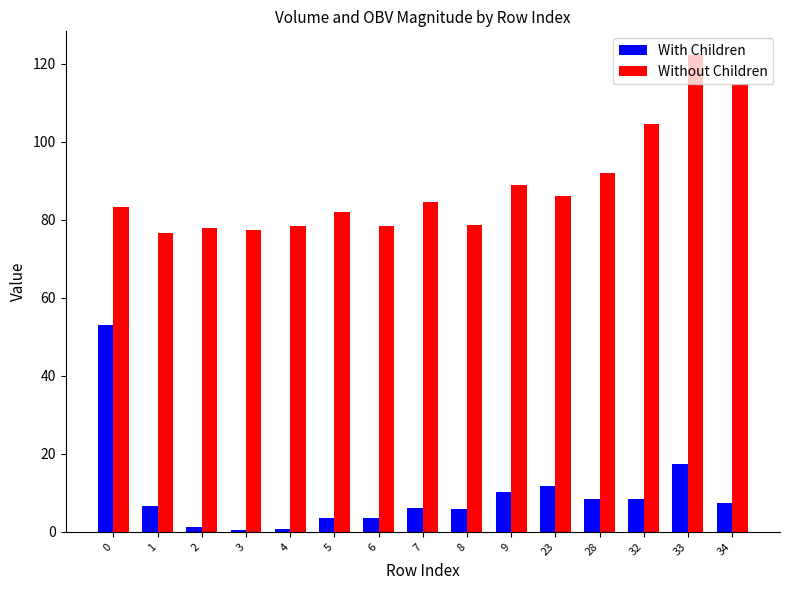

What is the average value of the With Children series?

9.7